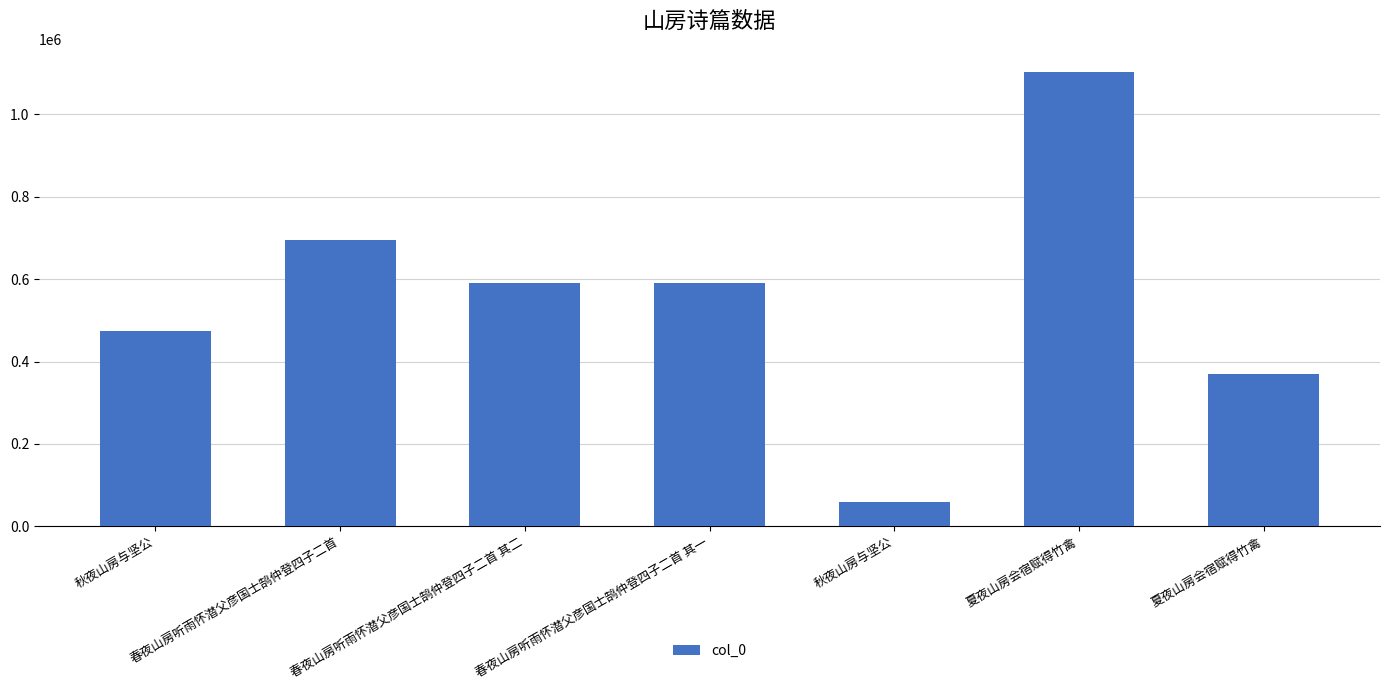

What is the sum of all values?

3886126